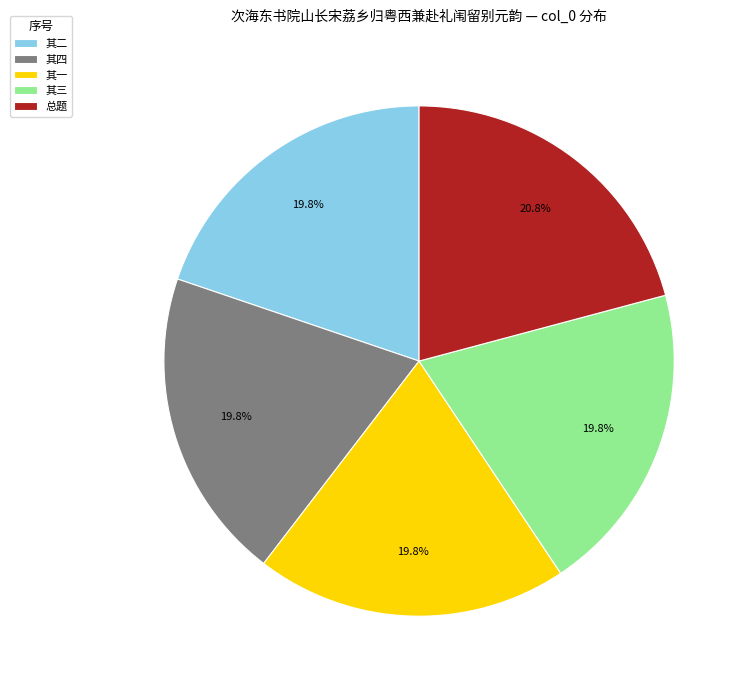

Do 其二 and 其三 together represent more than half of the pie?

No